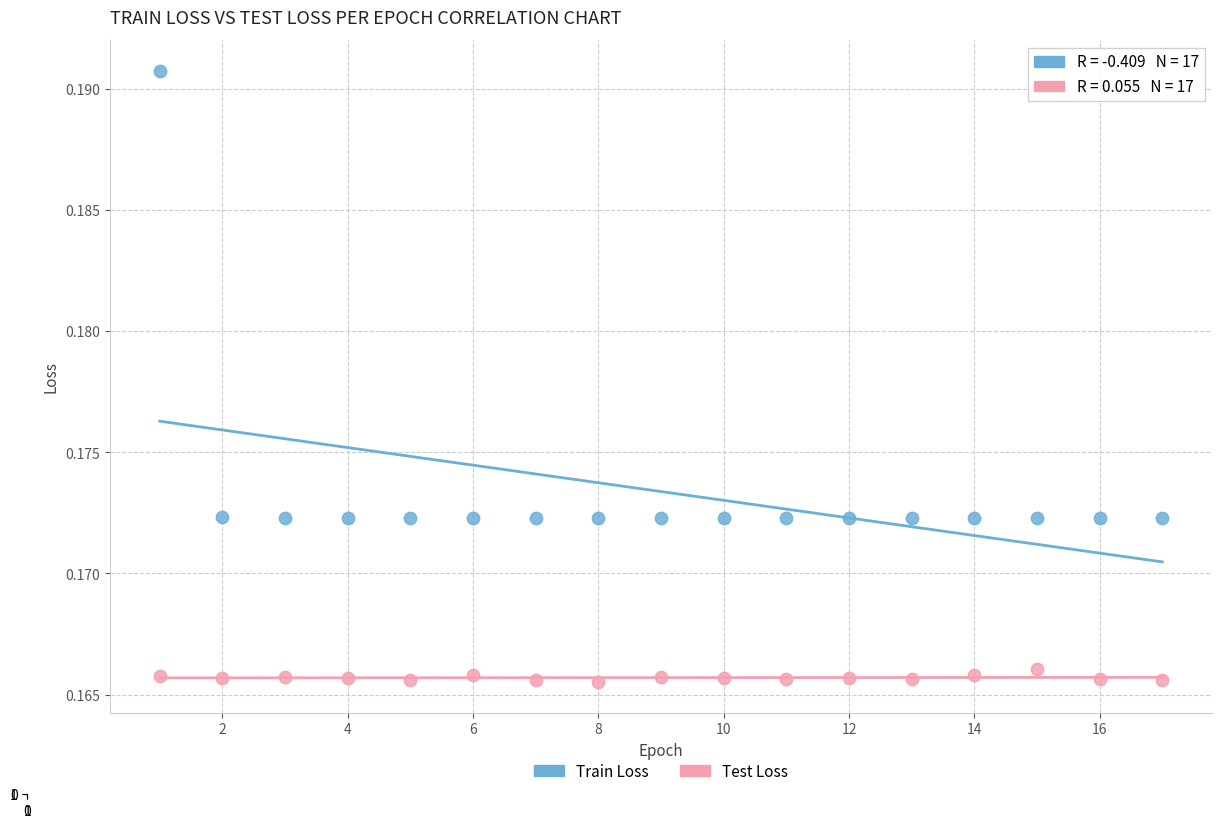

What is the X range (max minus min) for the scatter plot?

16.0